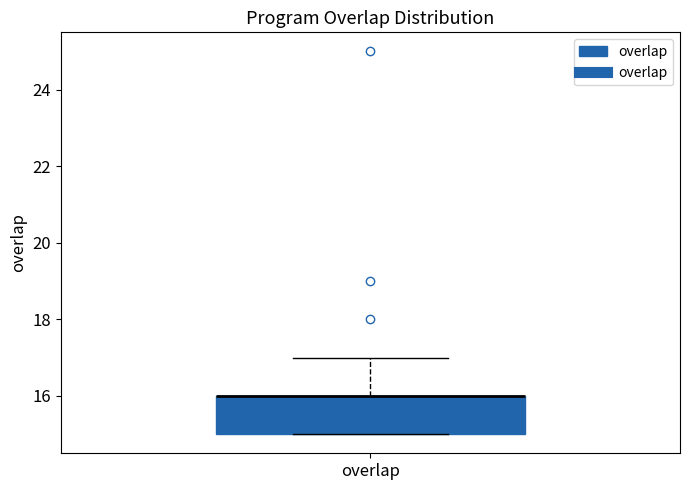

Transcribe this box plot: give where the median line is, the range the box spans, and where the two whiskers end, as read against the y-axis. The values are not printed on the chart, so give them approximately, as read against the axis.

median 16 (drawn on the box's upper edge), box 15 to 16, whiskers 15 to 17